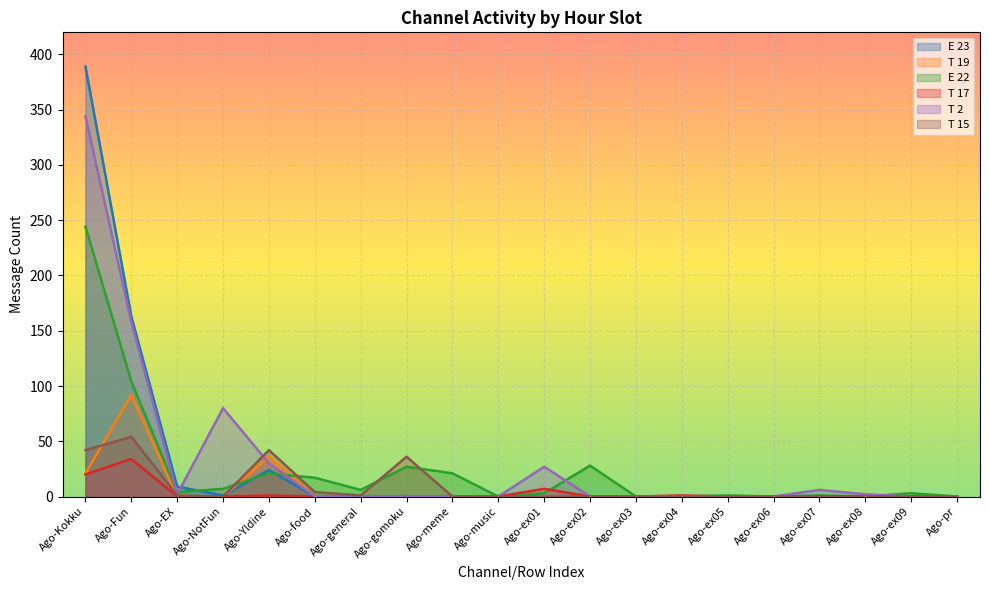

What is the maximum value for T 17?

34